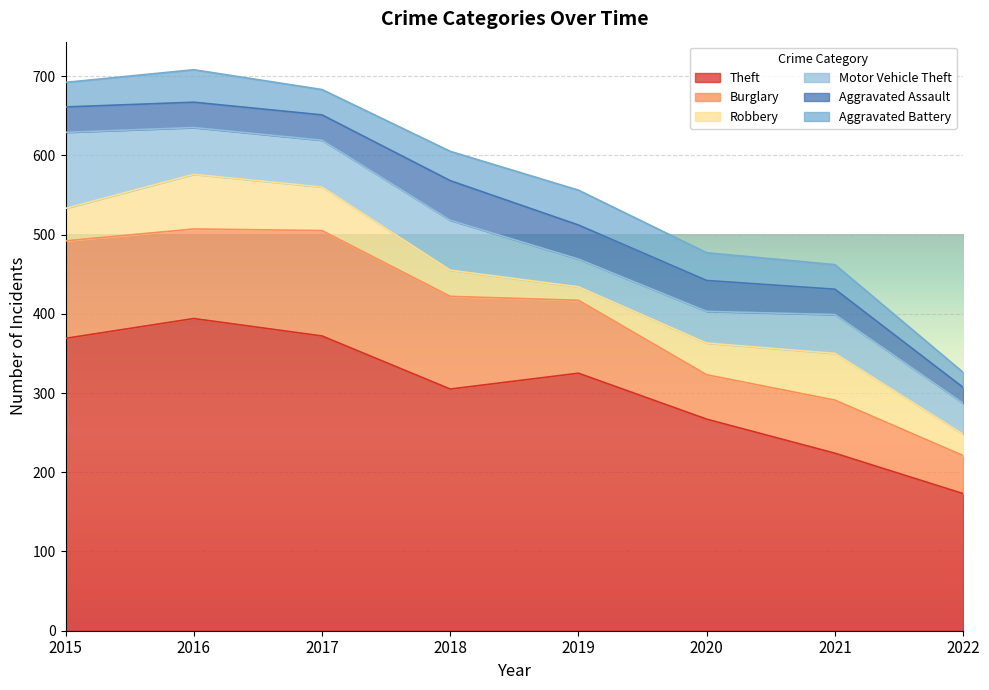

Between 2017 and 2021, which is larger?

2017